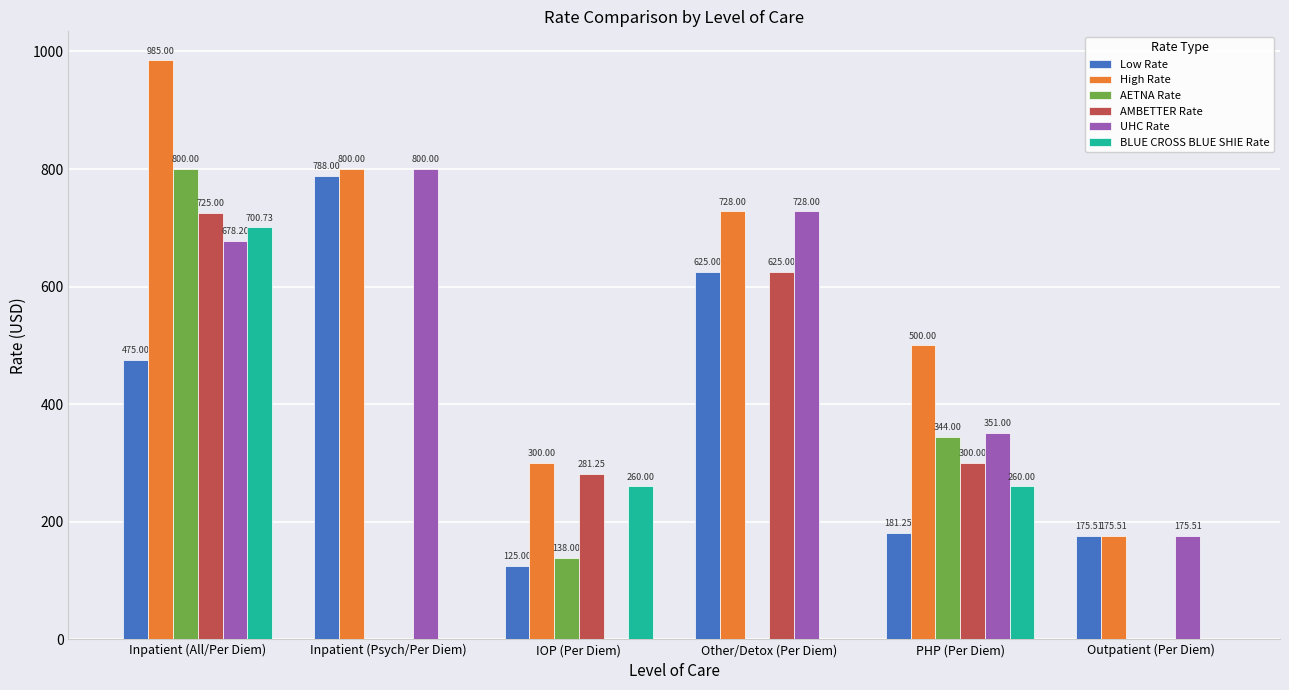

True or false: High Rate has a value of 108.2 at PHP (Per Diem).

False